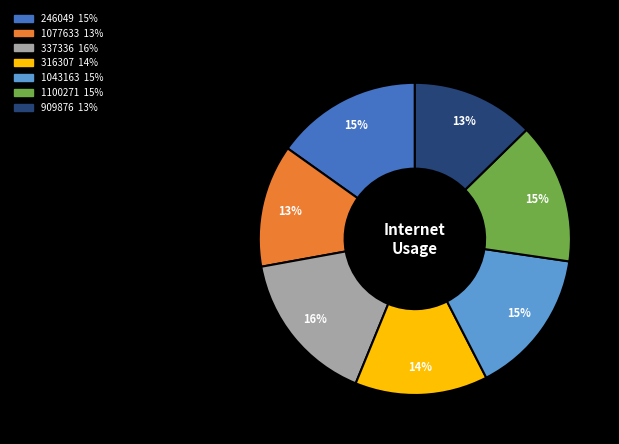

Is 909876 the majority of the pie?

No